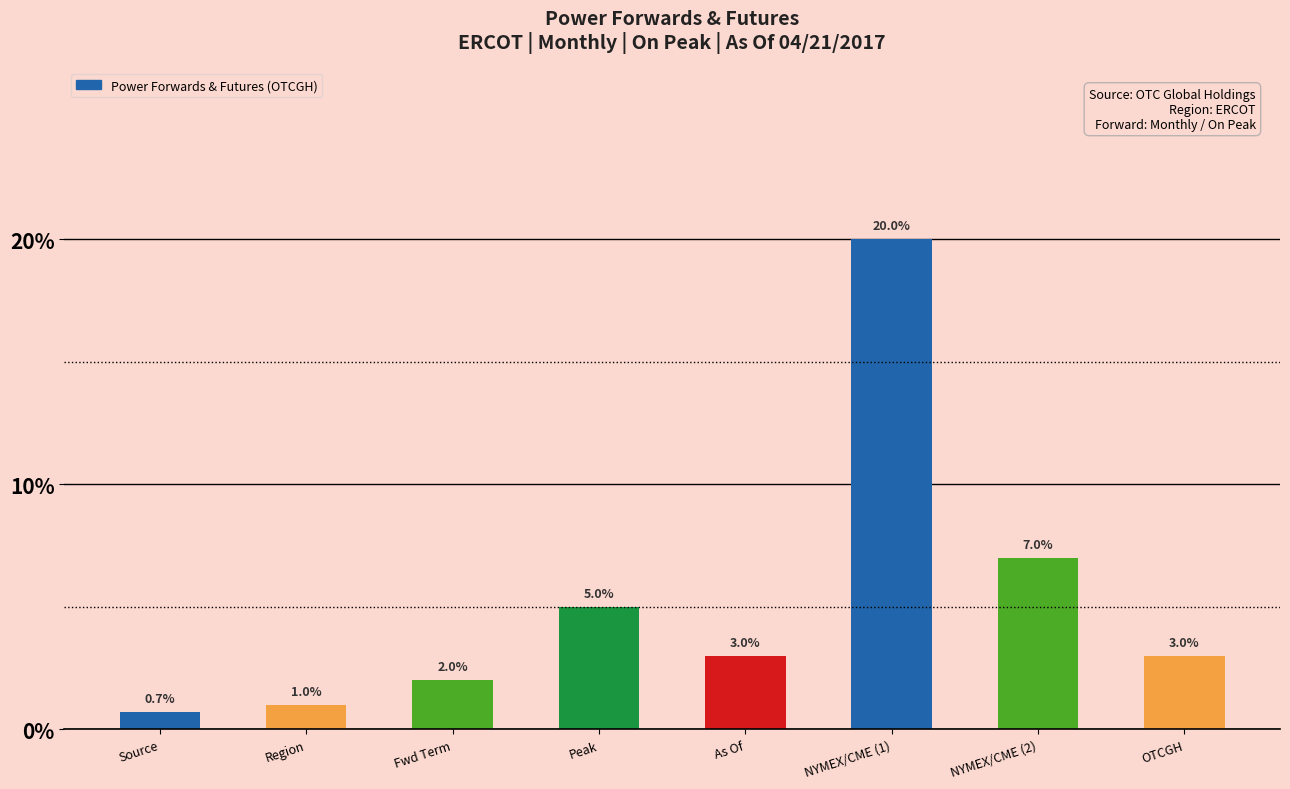

What is the ratio of the value at As Of to the value at Region?

3.0